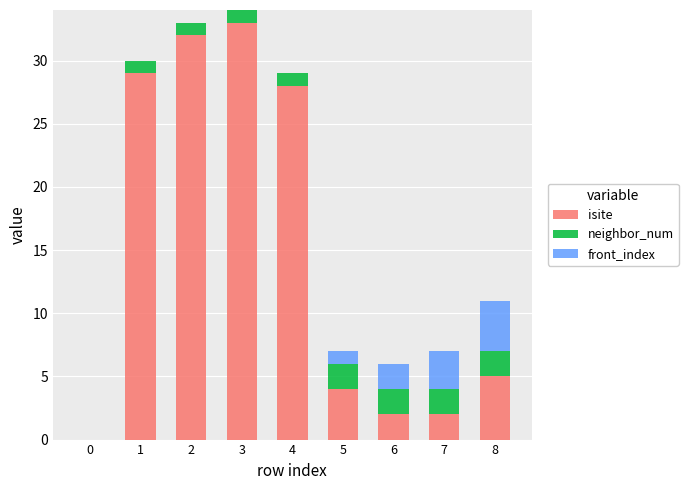

Are the bars grouped side by side (vs. stacked)?

No